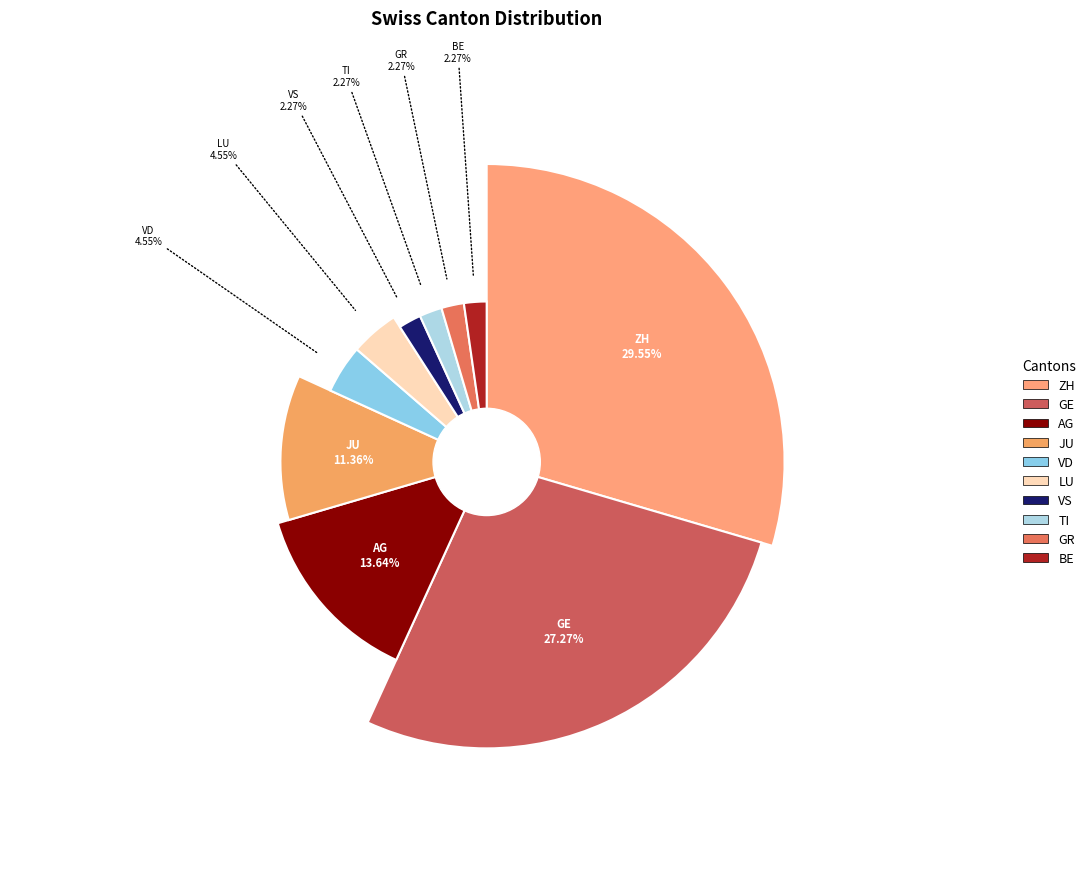

The JU slice represents 11% of the pie. True or false?

True